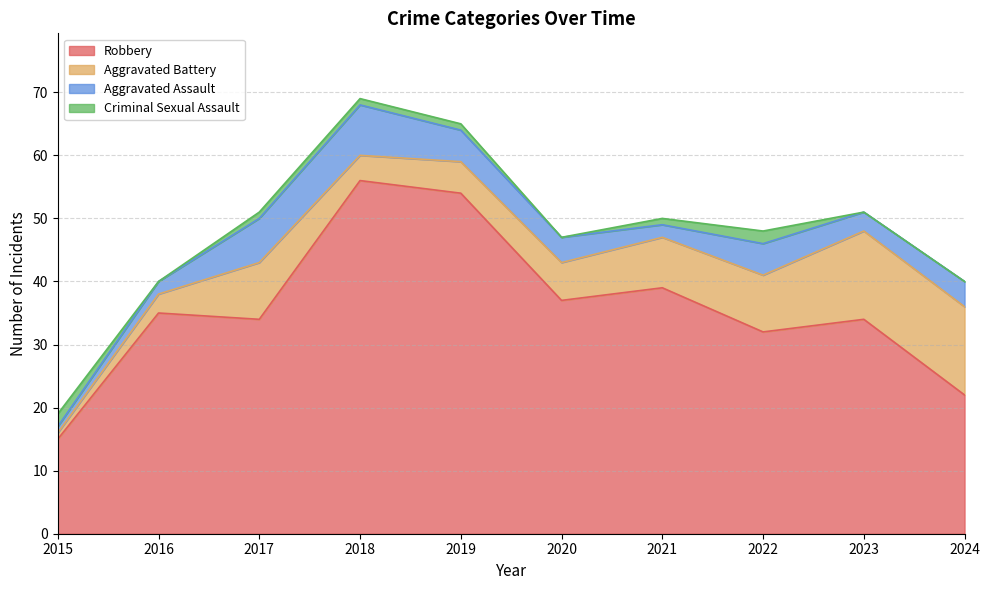

How many Aggravated Assault values are between 2 and 5?

7